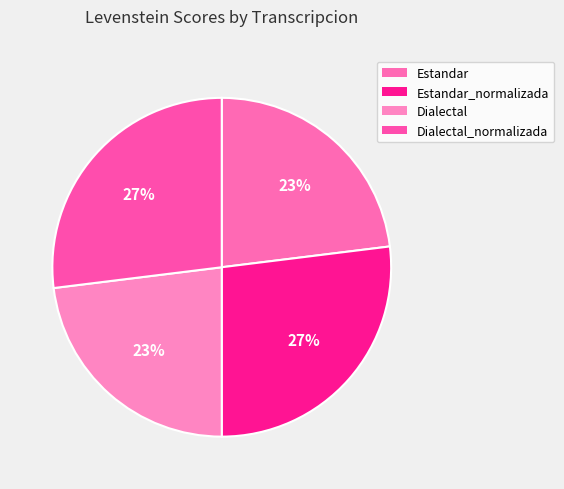

Which category has the smallest portion of the pie?

Estandar